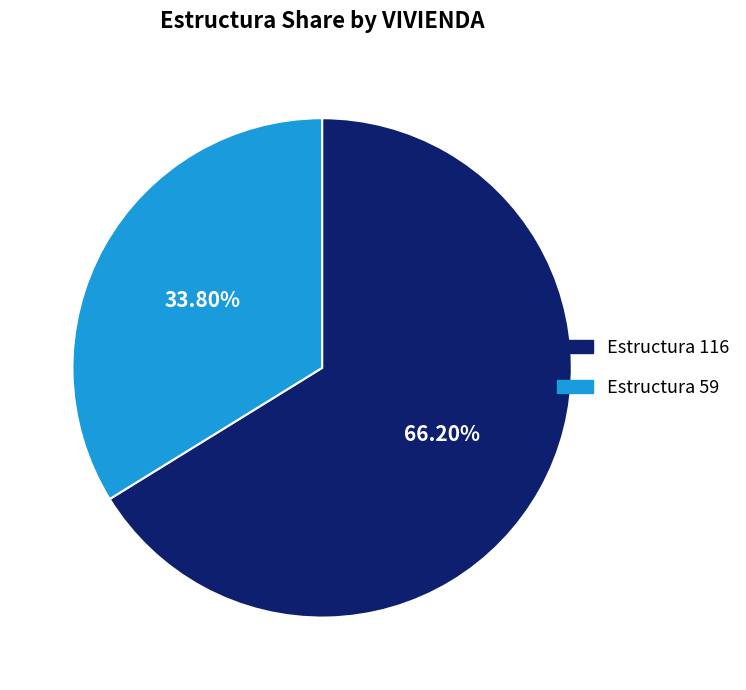

Does any single category account for the majority?

Yes